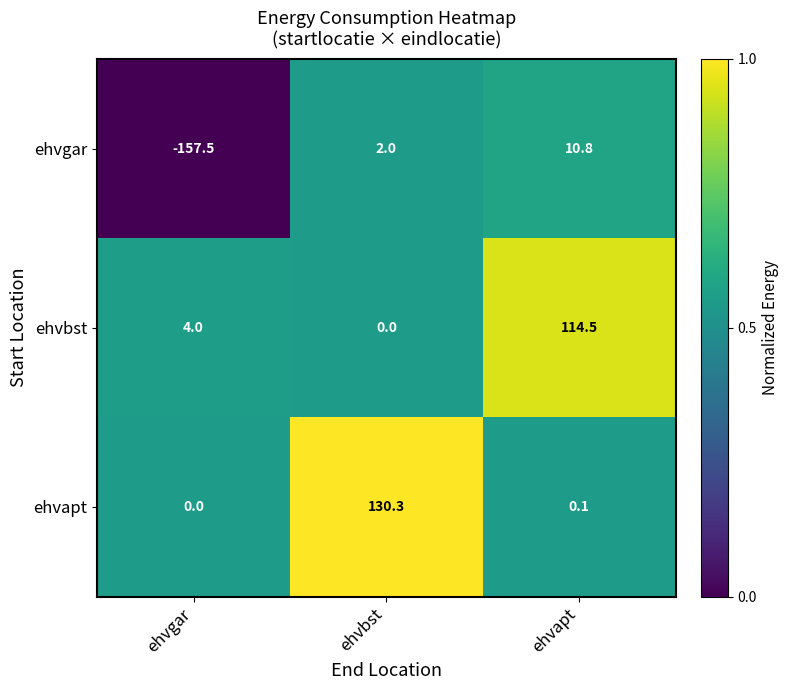

Which category has the highest value across all series?

ehvbst